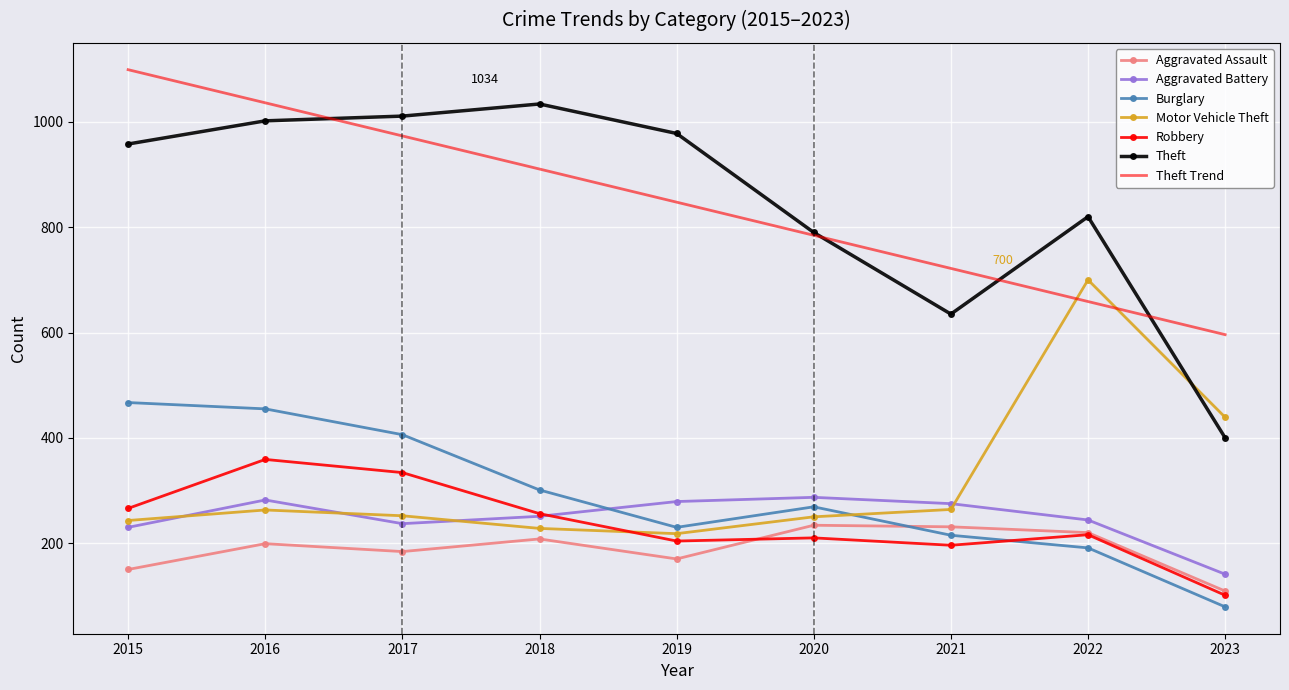

Which series has the widest spread of values?

Theft